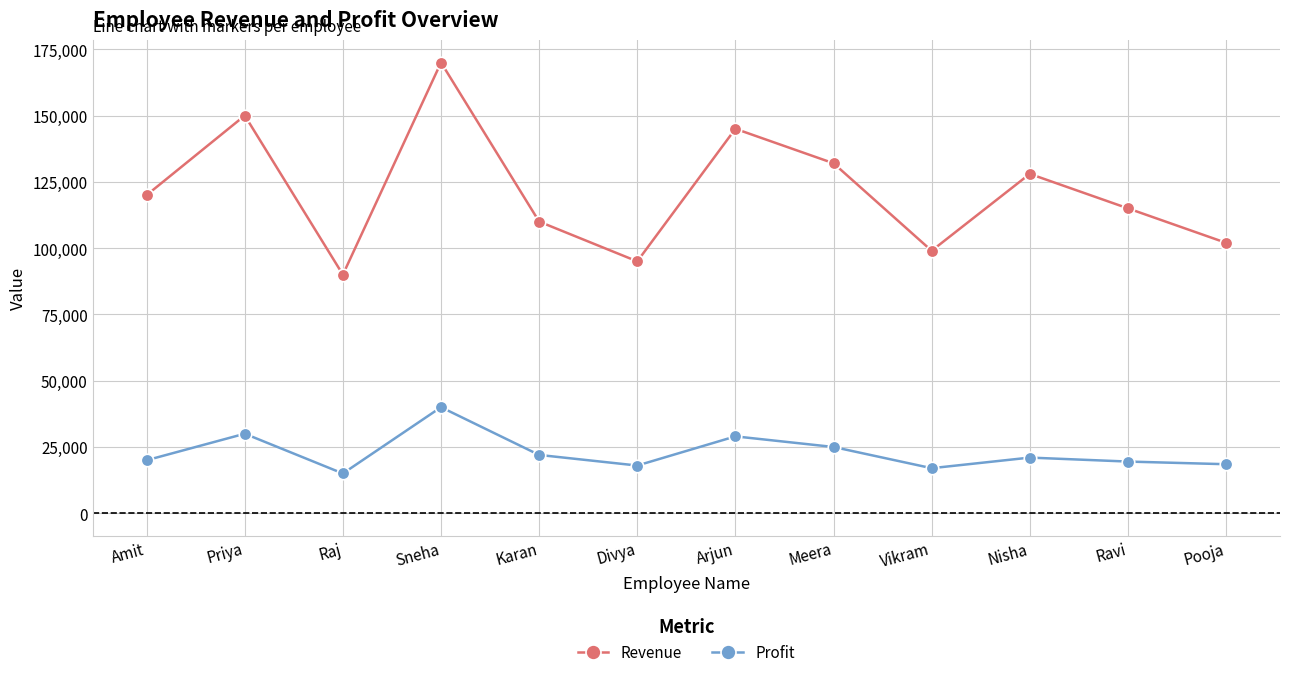

In Revenue, how many points are lower than both neighbors (excluding endpoints)?

3